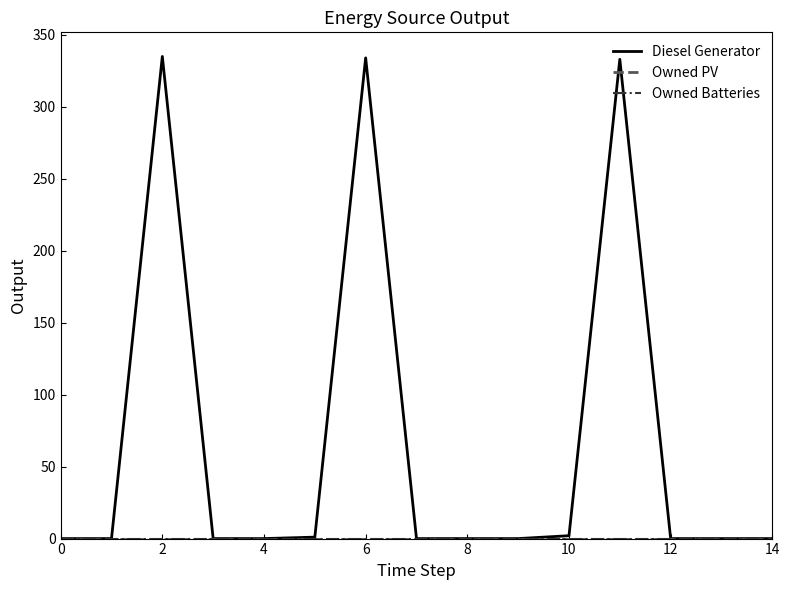

How many lines are shown in the chart?

3